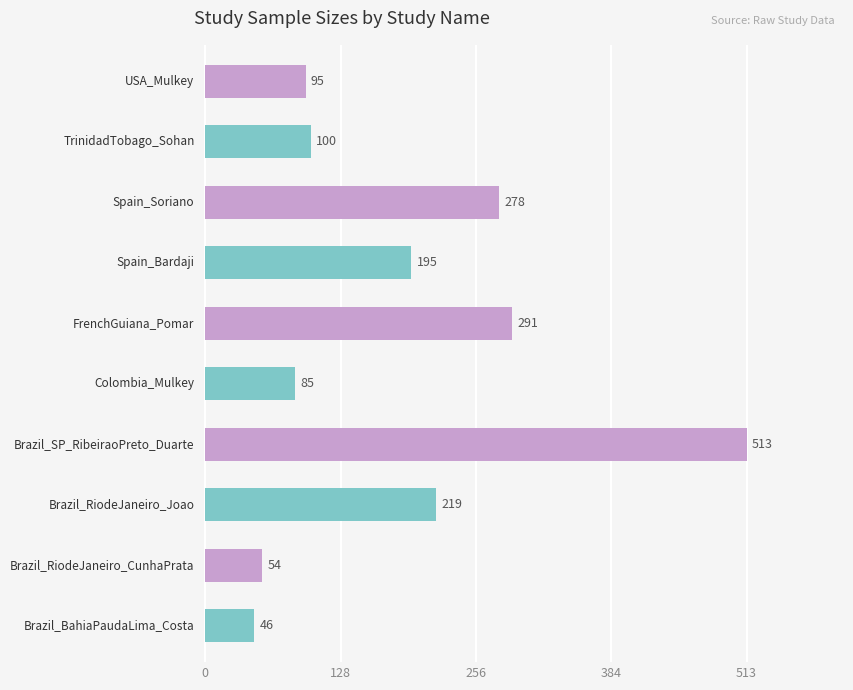

What is the difference between the maximum and minimum values?

467